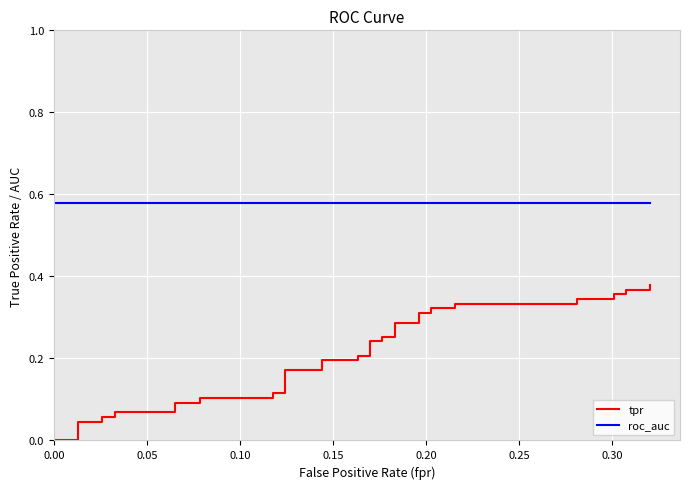

Reading right to left, what are all the values shown in this chart?

tpr: 0.4	0.4	0.4	0.4	0.4	0.3	0.3	0.3	0.3	0.3	0.3	0.3	0.3	0.3	0.3	0.3	0.3	0.2	0.2	0.2	0.2	0.2	0.2	0.2	0.2	0.1	0.1	0.1	0.1	0.1	0.1	0.1	0.1	0.1	0.1	0.0	0.0	0.0	0.0	0.0
roc_auc: 0.6	0.6	0.6	0.6	0.6	0.6	0.6	0.6	0.6	0.6	0.6	0.6	0.6	0.6	0.6	0.6	0.6	0.6	0.6	0.6	0.6	0.6	0.6	0.6	0.6	0.6	0.6	0.6	0.6	0.6	0.6	0.6	0.6	0.6	0.6	0.6	0.6	0.6	0.6	0.6